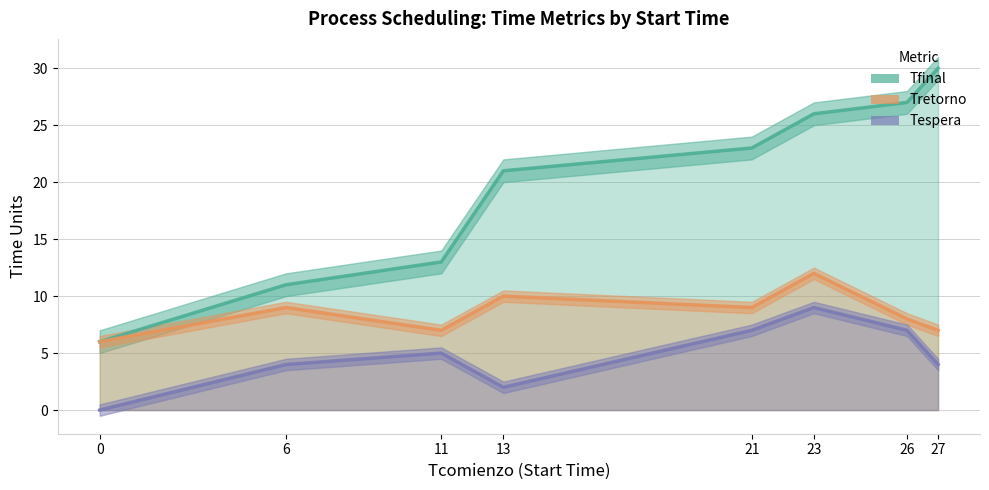

Which series has the largest range (max minus min)?

Tfinal